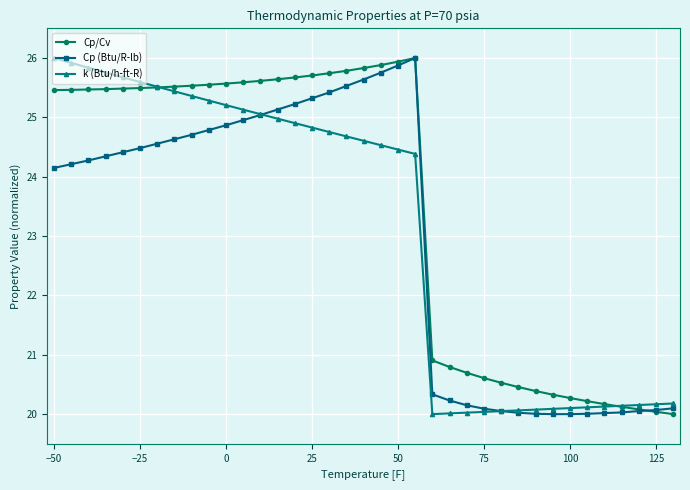

What is the difference between the second highest and minimum values in the Cp/Cv series?

5.9